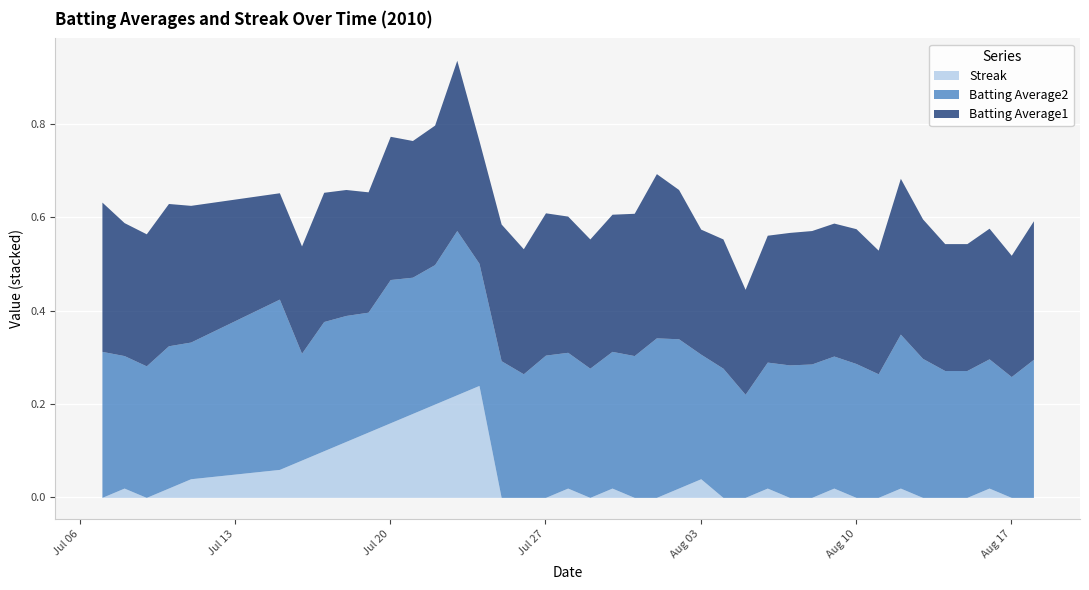

What is the sum of all Batting Average2 values?

11.5